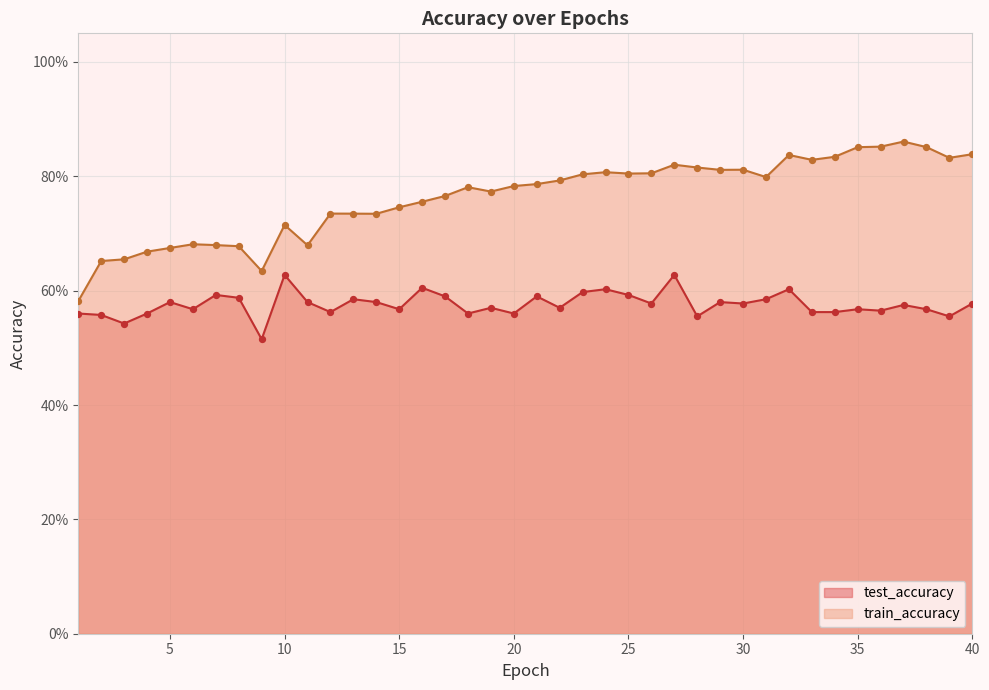

Which series has the largest total across all categories?

train_accuracy